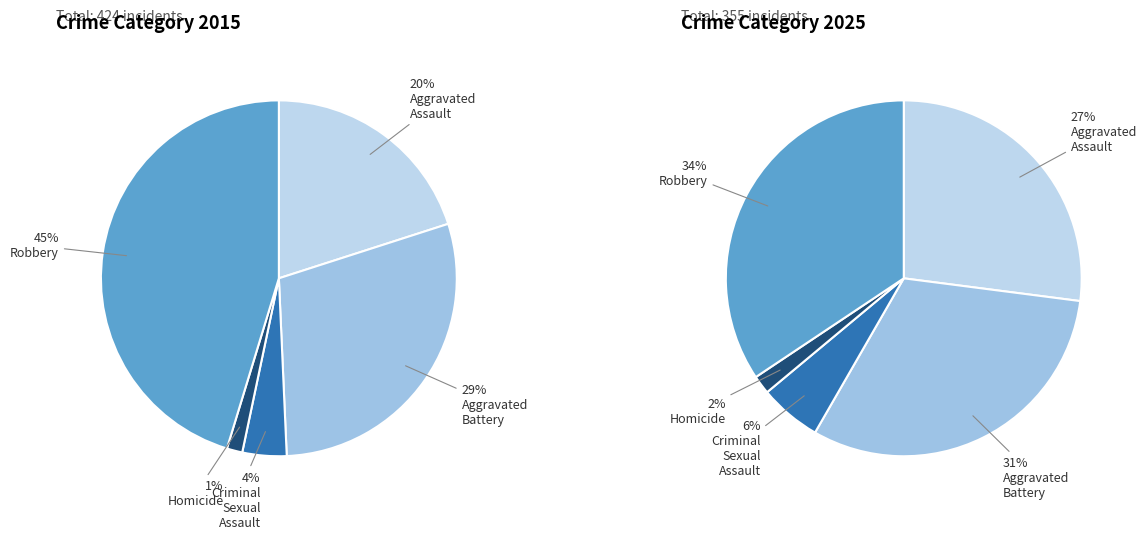

The Homicide slice represents 2% of the pie. True or false?

True